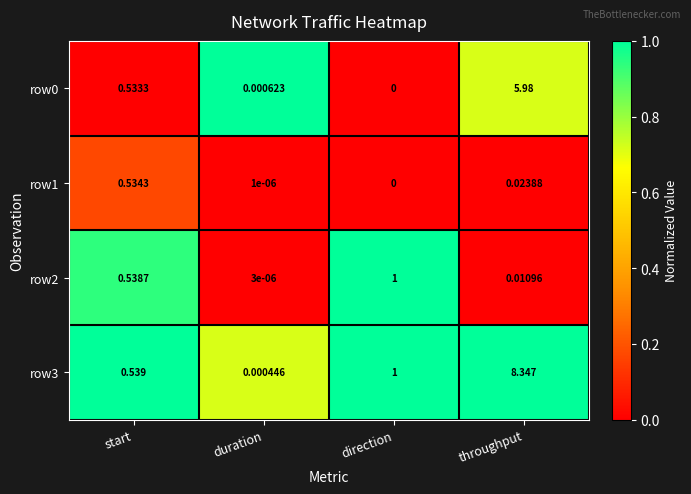

Where is row2 nearest to the value 0?

duration